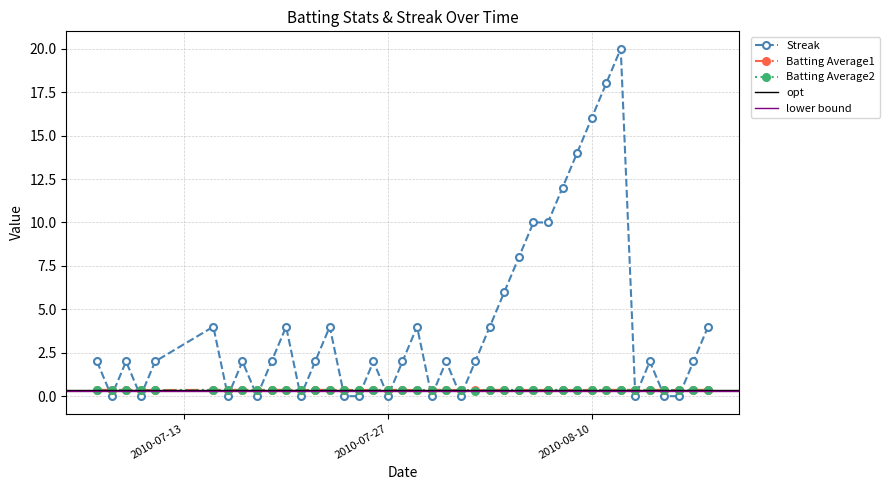

At how many categories does at least one series exceed 3?

15